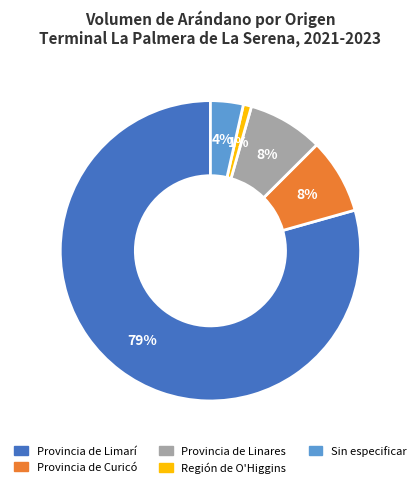

What is the largest slice in the pie chart?

Provincia de Limarí